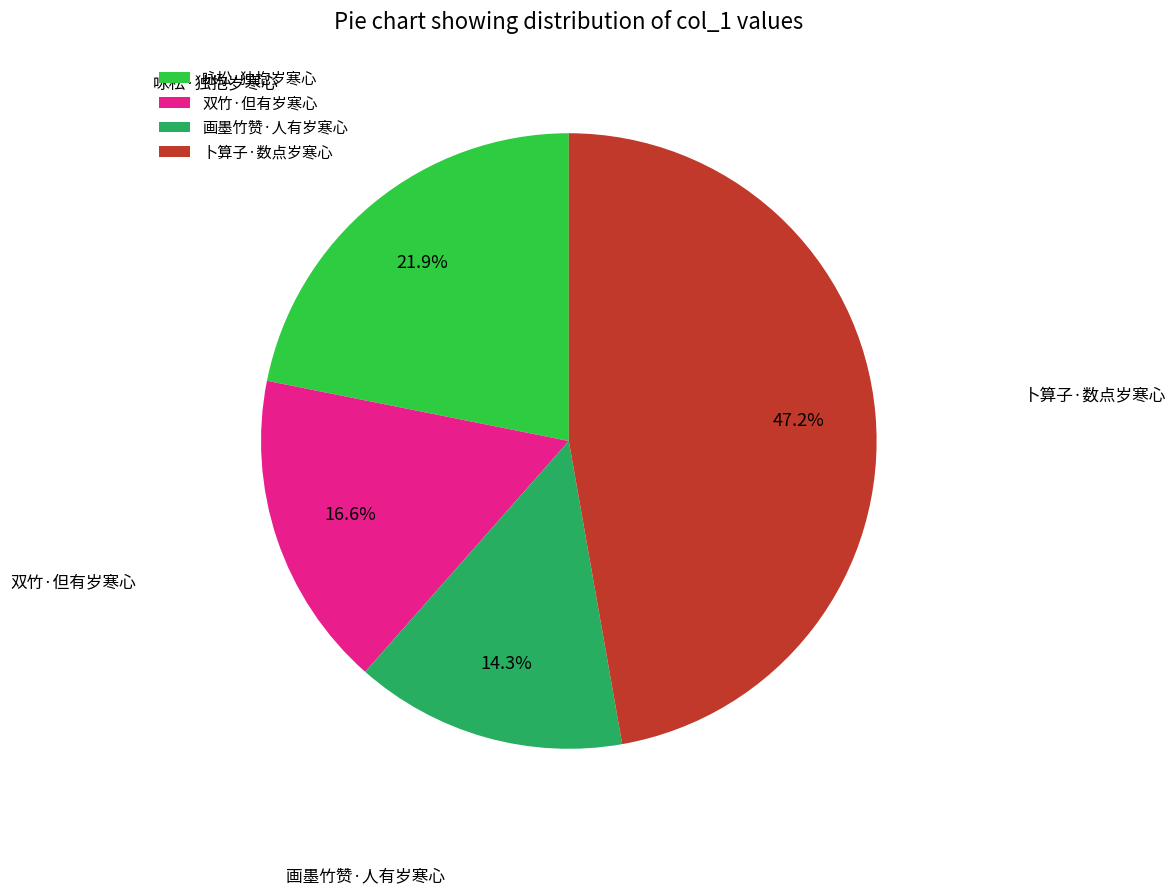

Which has a higher value, 双竹·但有岁寒心 or 画墨竹赞·人有岁寒心?

双竹·但有岁寒心